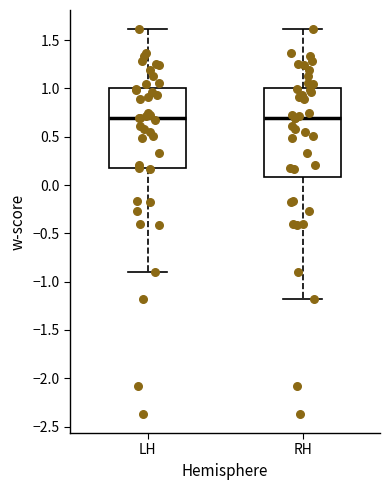

Reading left to right, transcribe this box plot: for each box, give where its median line is, the range the box spans, and where its two whiskers end, as read against the y-axis. The values are not printed on the chart, so give them approximately, as read against the axis.

LH: median 0.7, box 0.2 to 1.0, whiskers -0.9 to 1.6
RH: median 0.7, box 0.1 to 1.0, whiskers -1.2 to 1.6